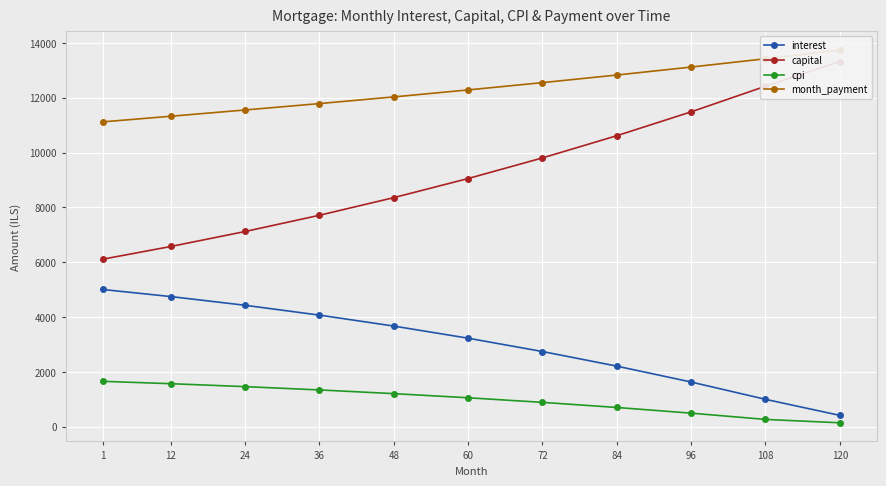

What is the sum of all cpi values?

10822.0